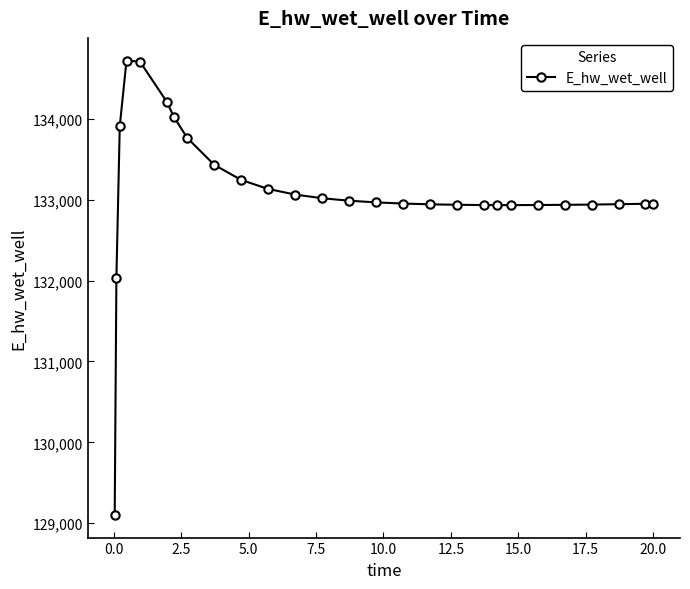

What is the minimum value shown in the chart?

129103.9